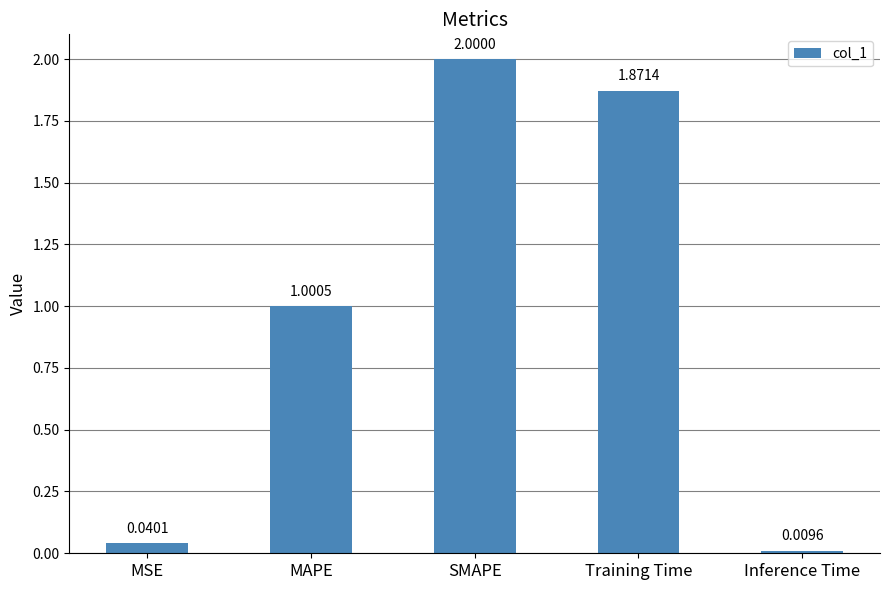

What is the difference between the maximum and second lowest values?

2.0